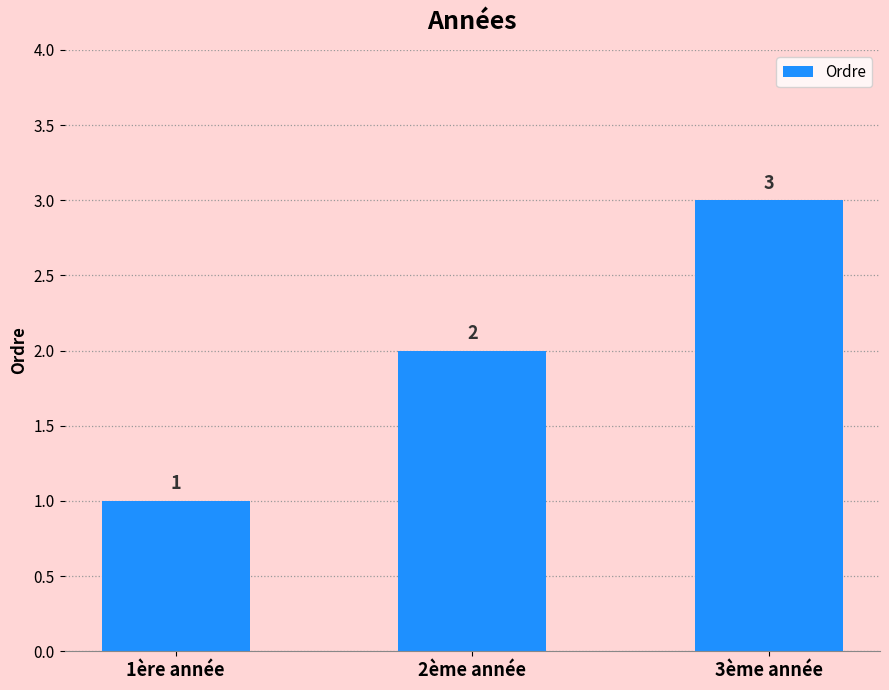

What is the difference between the maximum and minimum values?

2